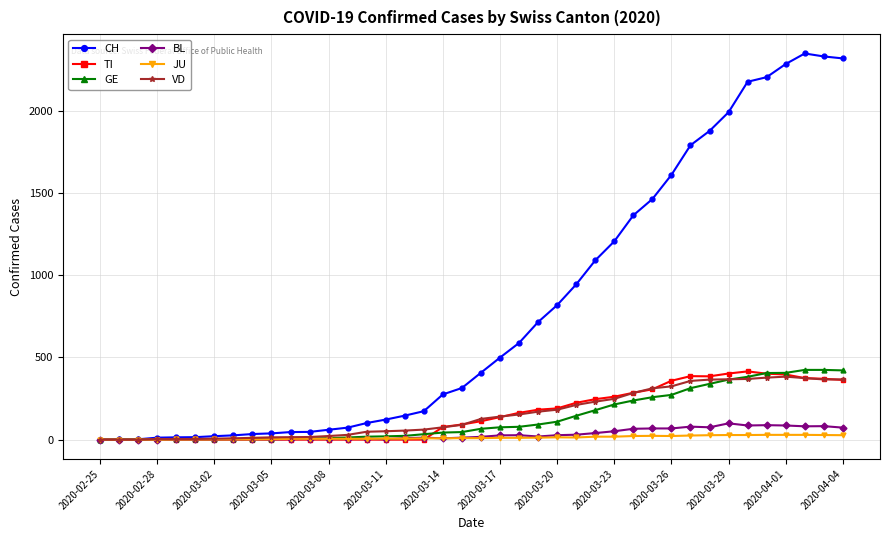

What is the sum of all BL values?

1259